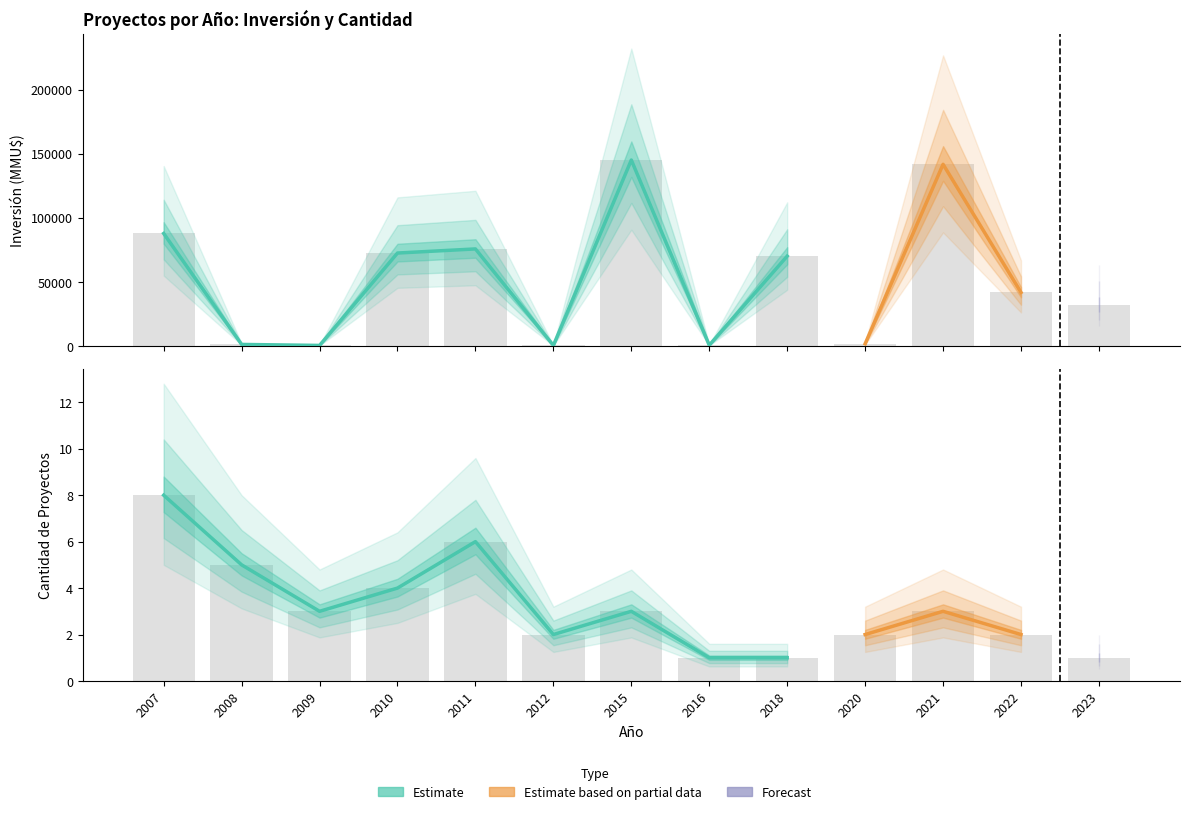

Count the Count values in the range 2 to 4.

7